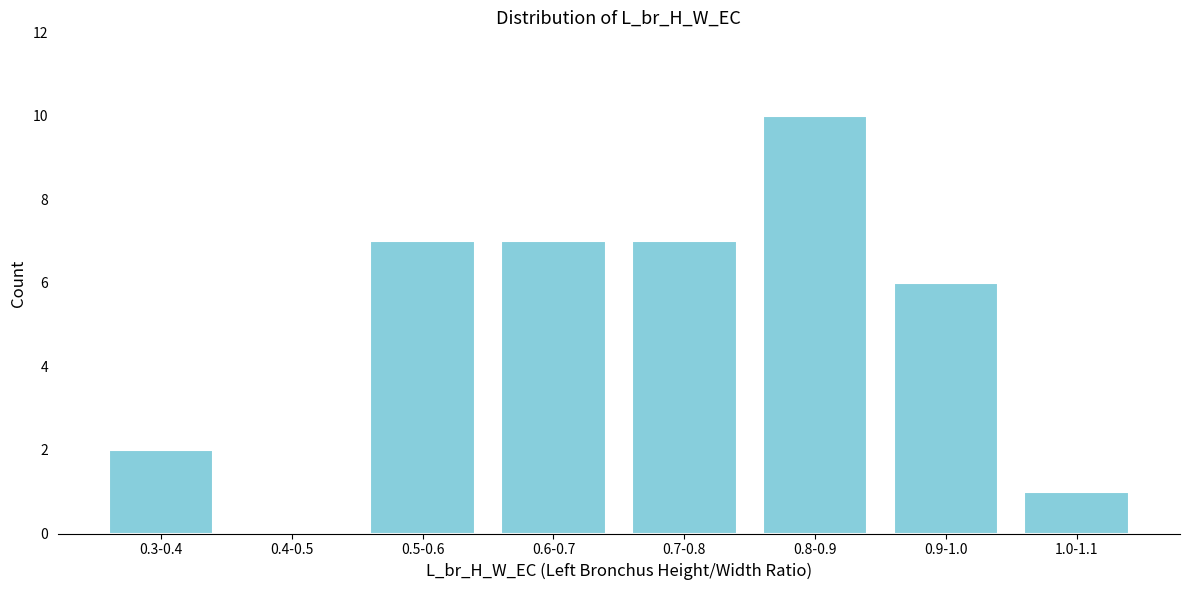

Reading right to left, extract all data points from this chart.

1.0-1.1=1	0.9-1.0=6	0.8-0.9=10	0.7-0.8=7	0.6-0.7=7	0.5-0.6=7	0.4-0.5=0	0.3-0.4=2